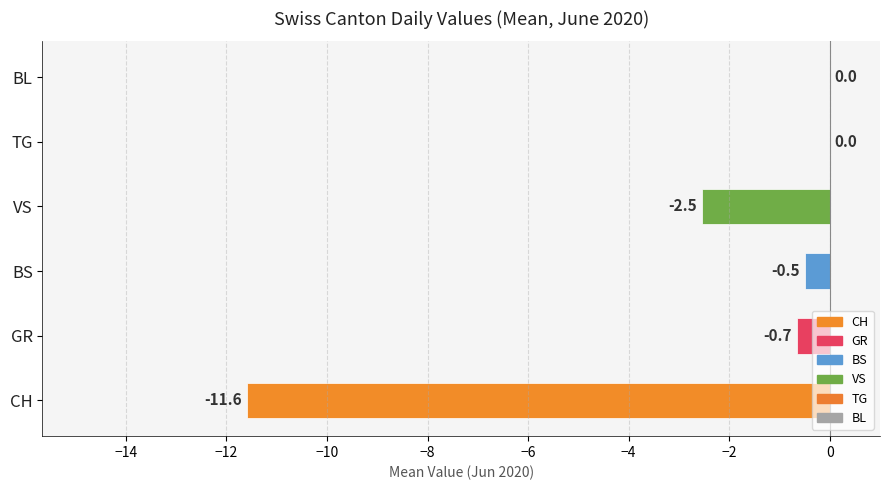

Are the bars horizontal?

Yes